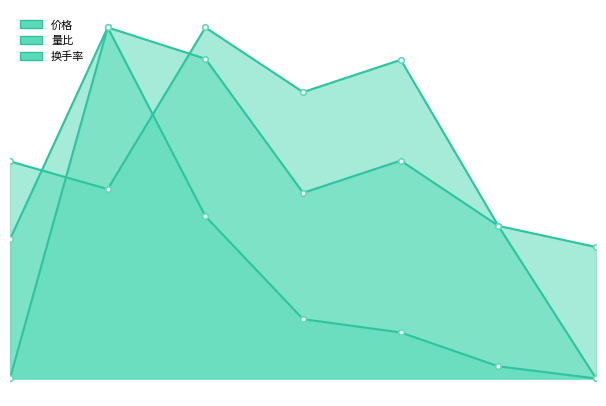

How many distinct data groups are displayed?

3